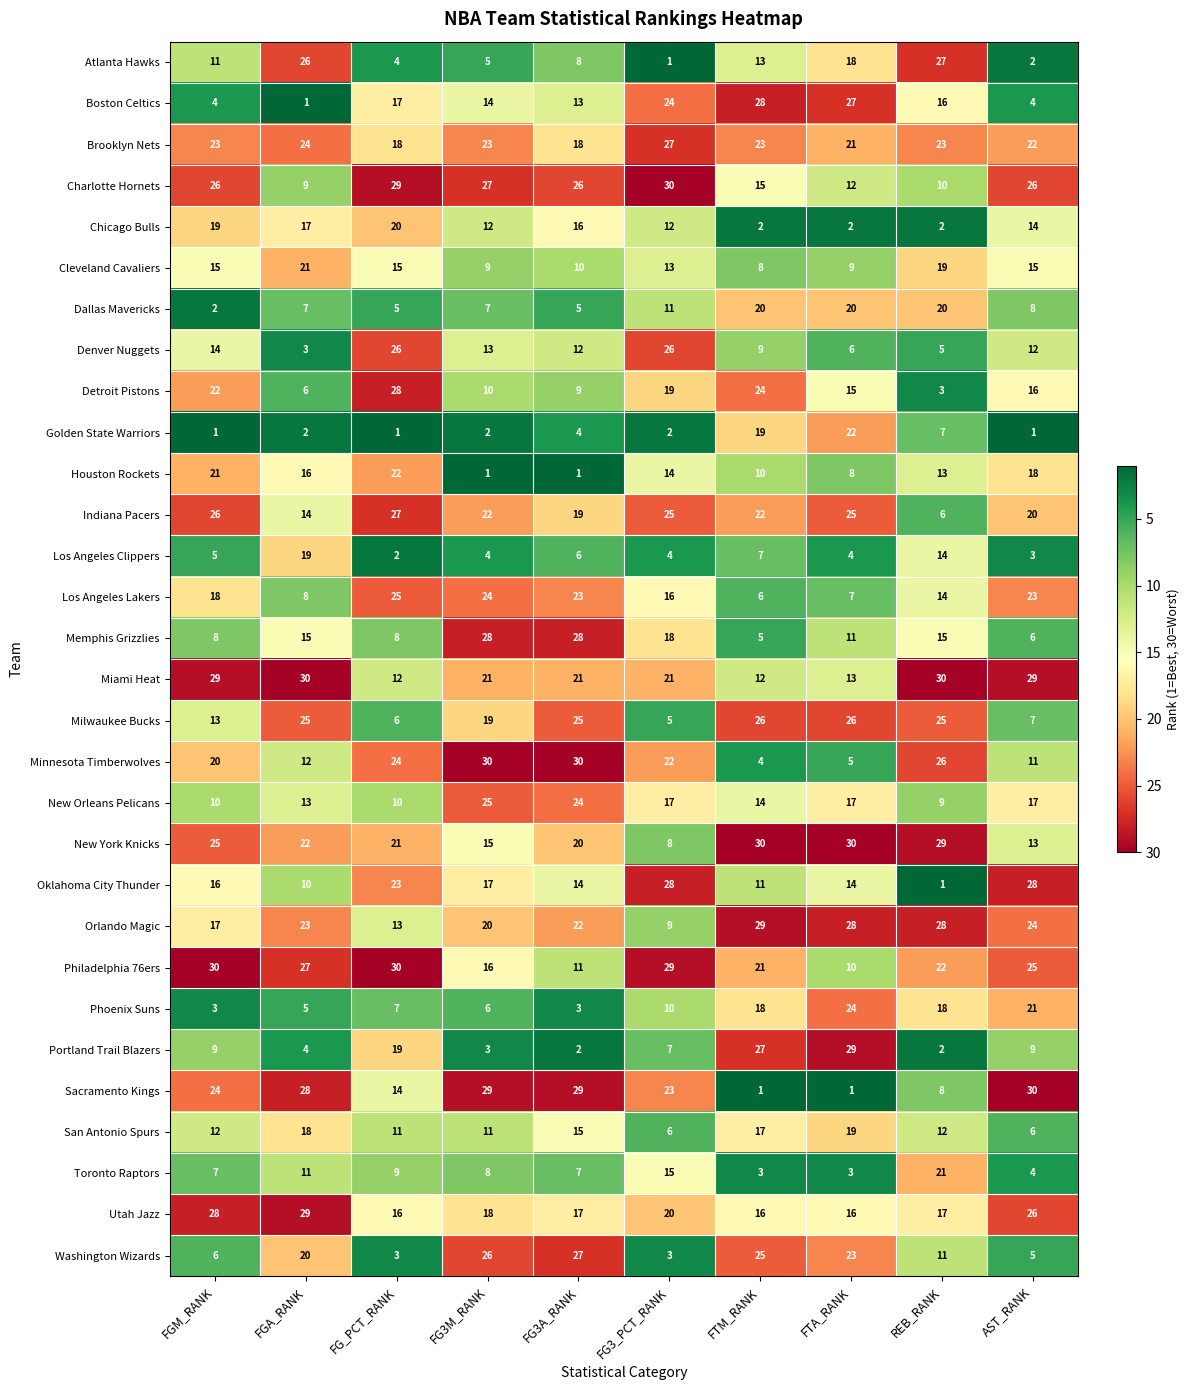

The Cleveland Cavaliers series shows 9 at FTA_RANK. True or false?

True